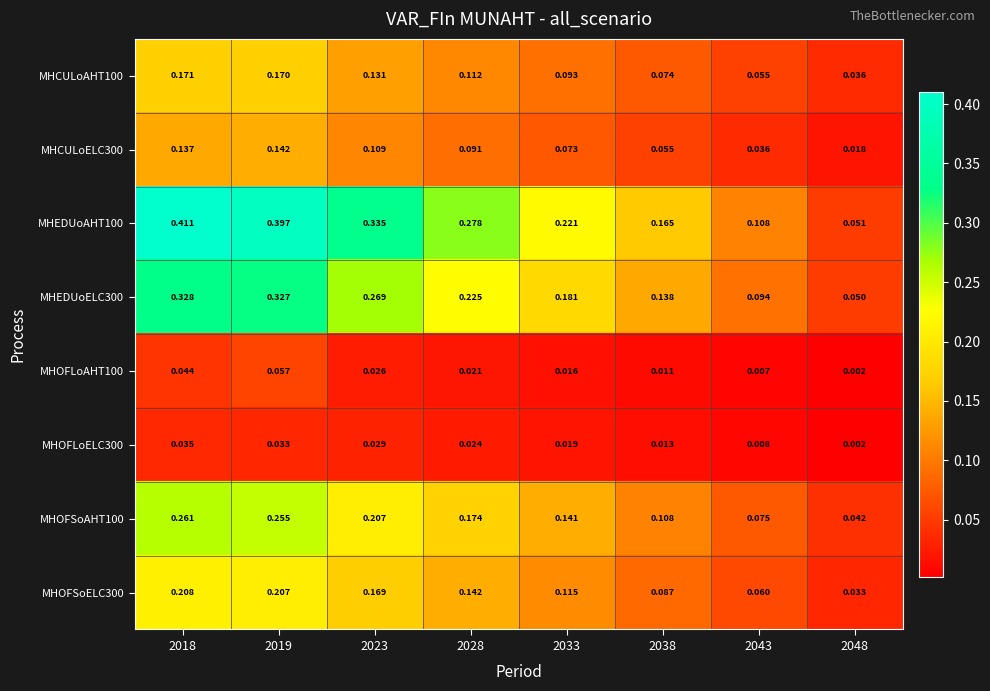

Is the value of MHOFSoAHT100 at 2028 greater than the value of MHOFSoELC300 at 2033?

Yes